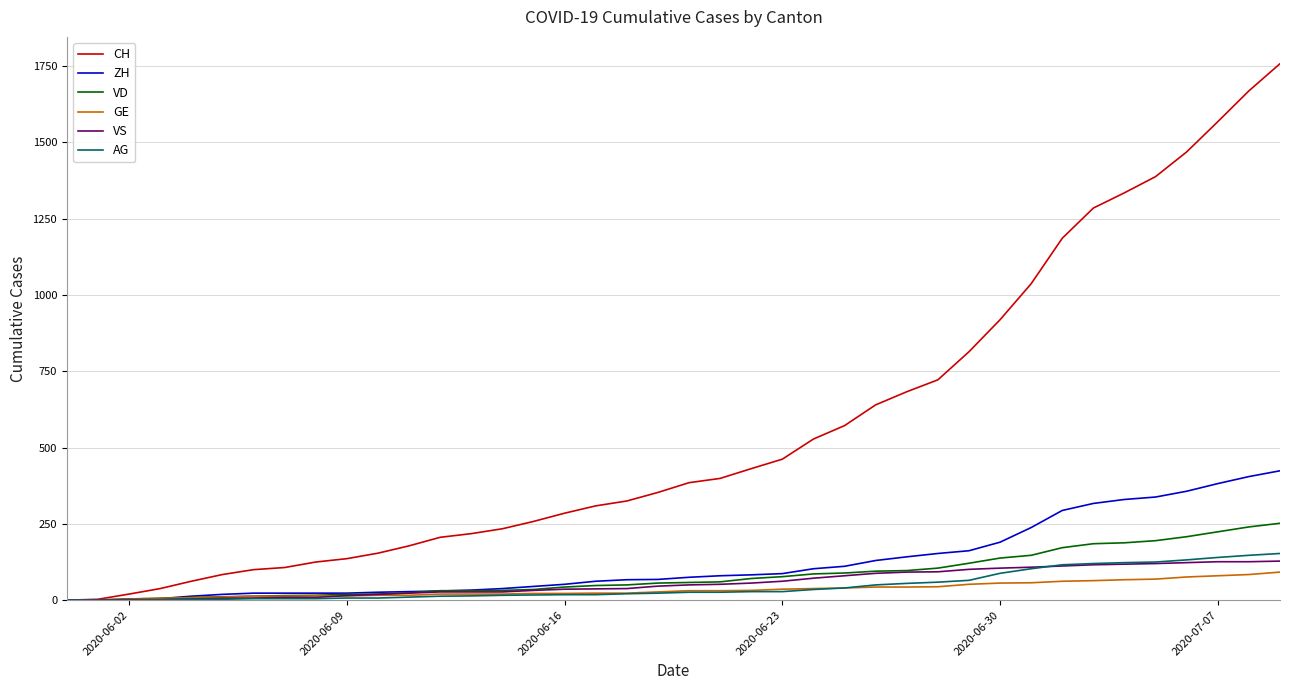

What is the maximum value shown in the chart?

1758